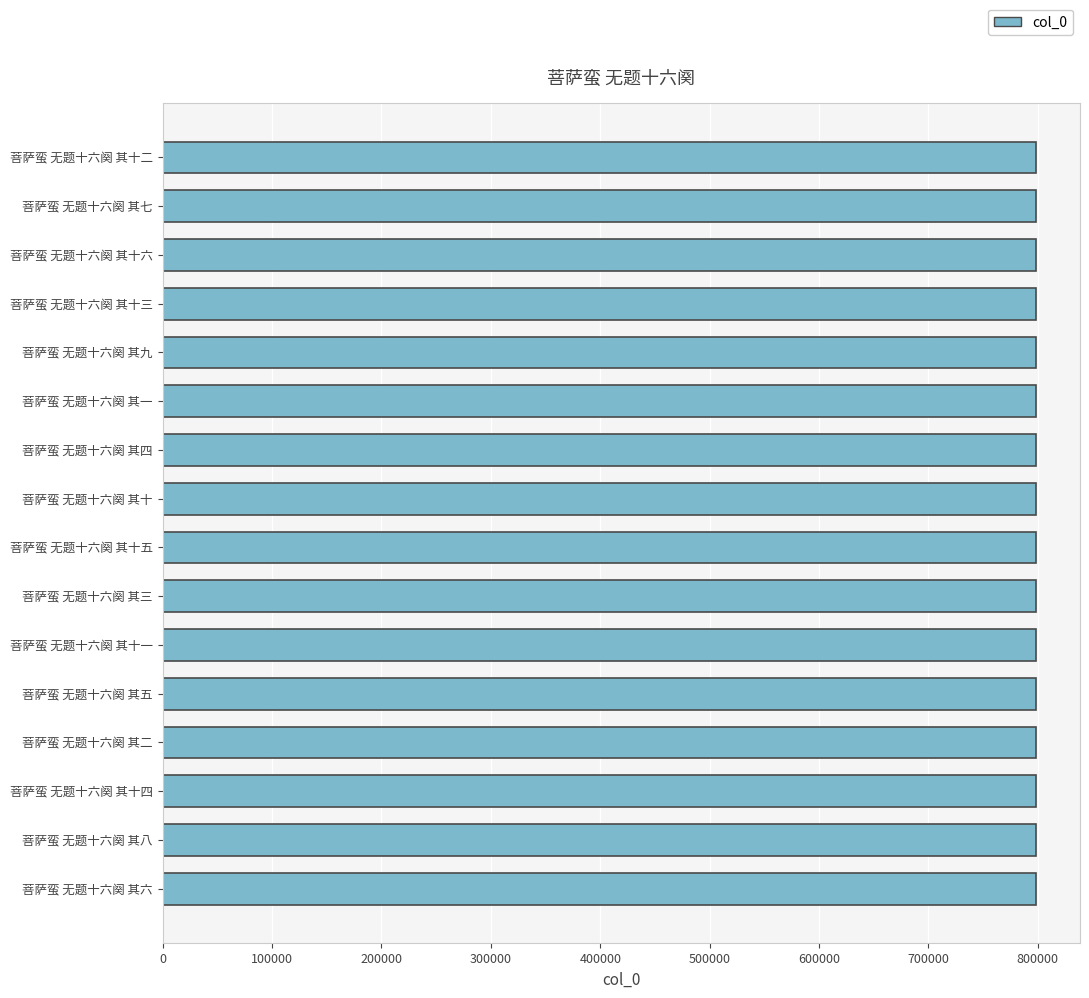

What is the ratio of the value at 菩萨蛮 无题十六阕 其一 to the value at 菩萨蛮 无题十六阕 其六?

1.0